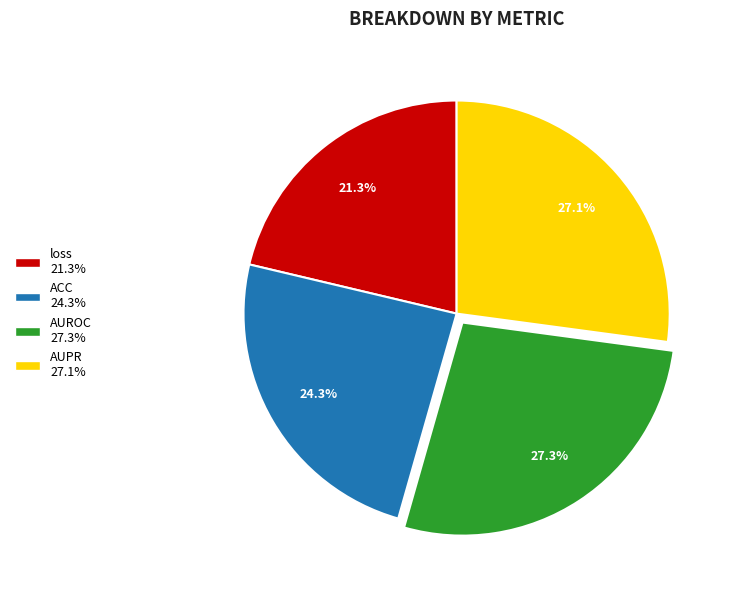

Combined, what portion of the pie is AUROC and loss?

48.6%